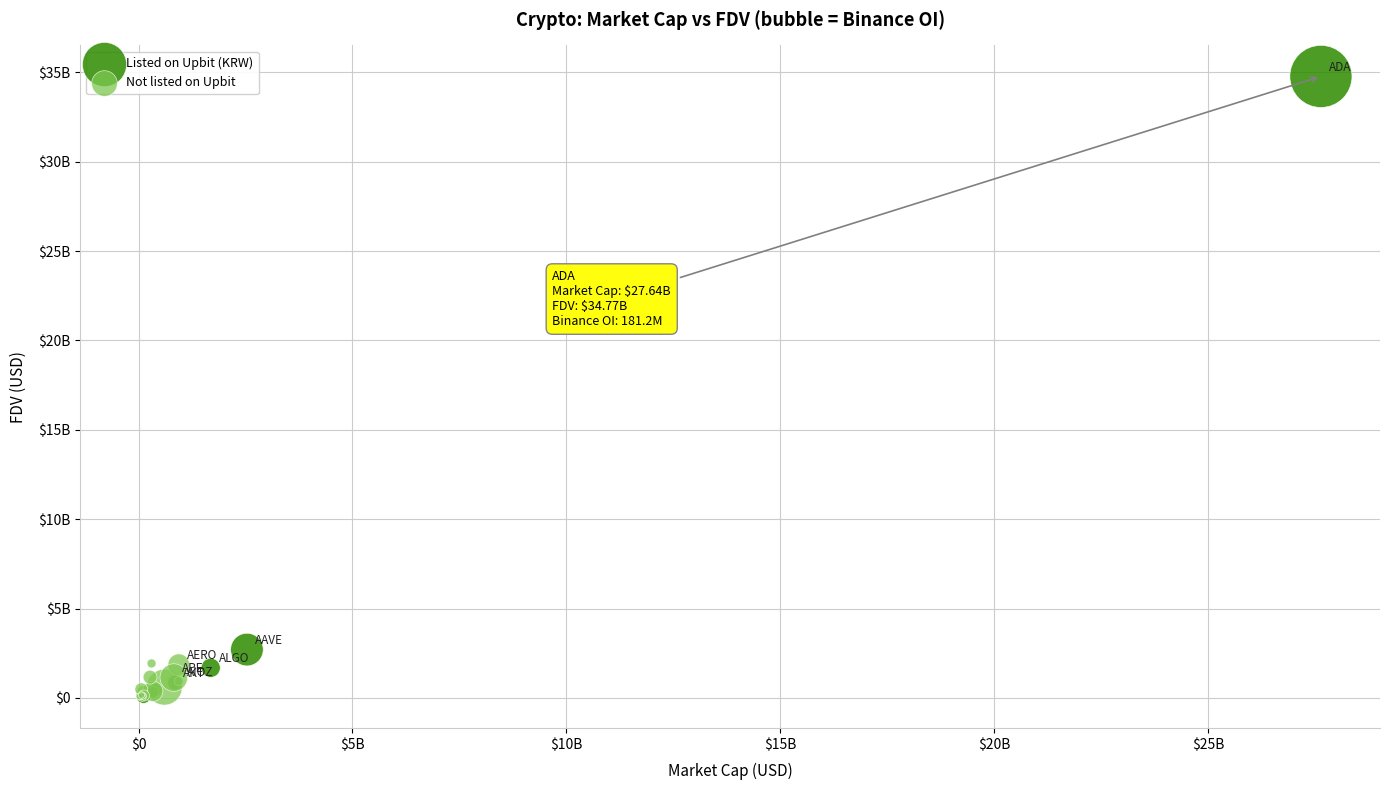

What are all the series names shown in the legend?

Listed on Upbit (KRW), Not listed on Upbit